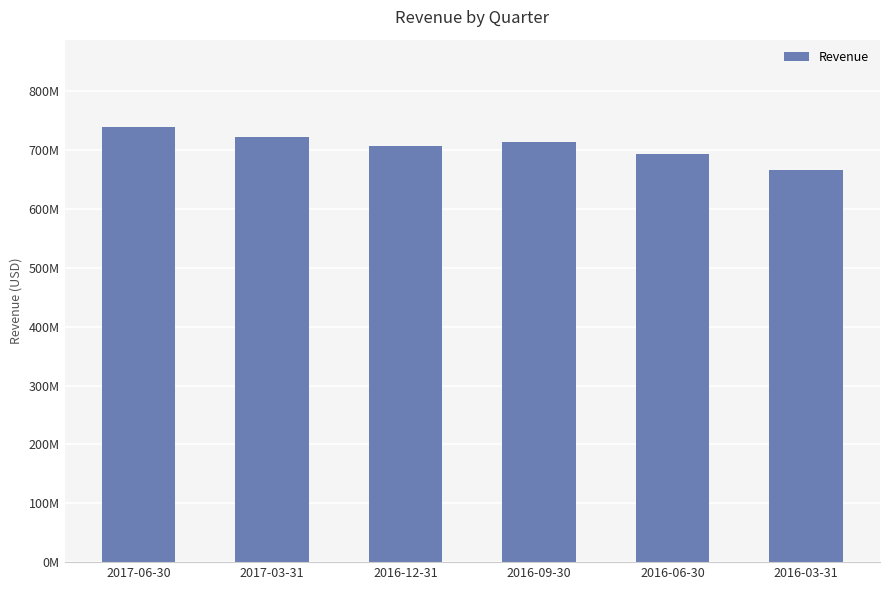

What is the maximum value shown in the chart?

739469000